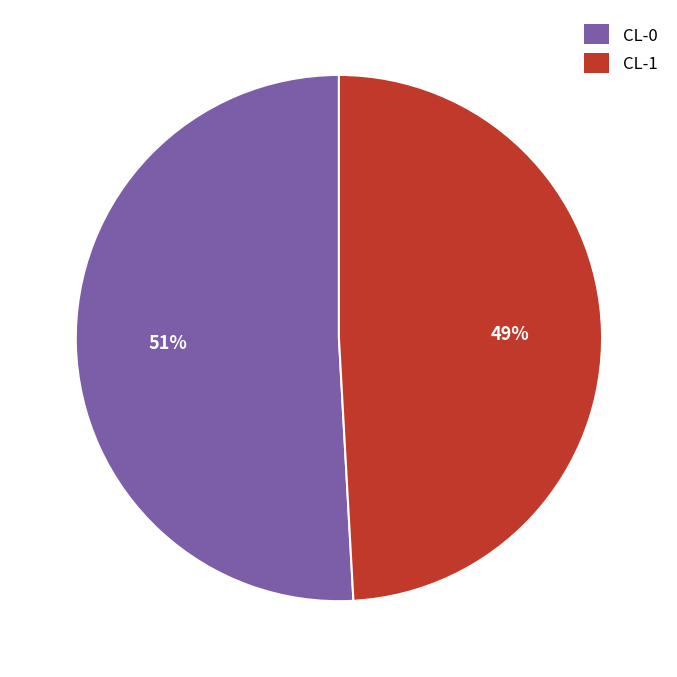

Does CL-0 account for over 50% of the chart?

Yes